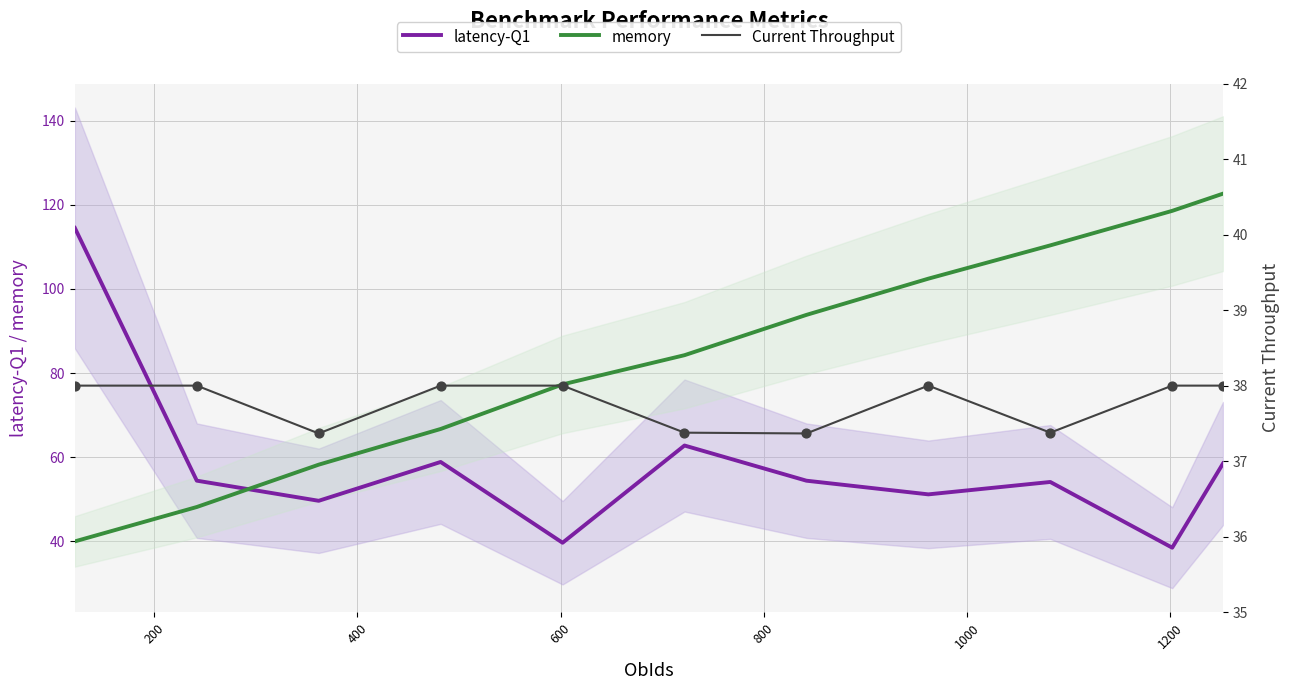

How many times do latency-Q1 and memory cross each other?

1